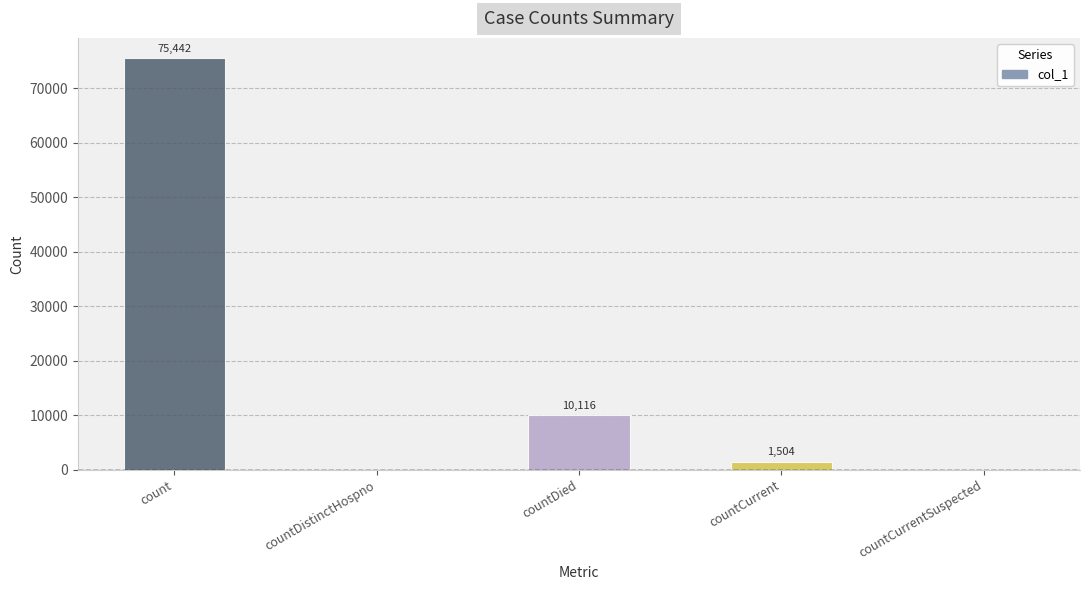

True or false: the data shows 1504 at countCurrent.

True